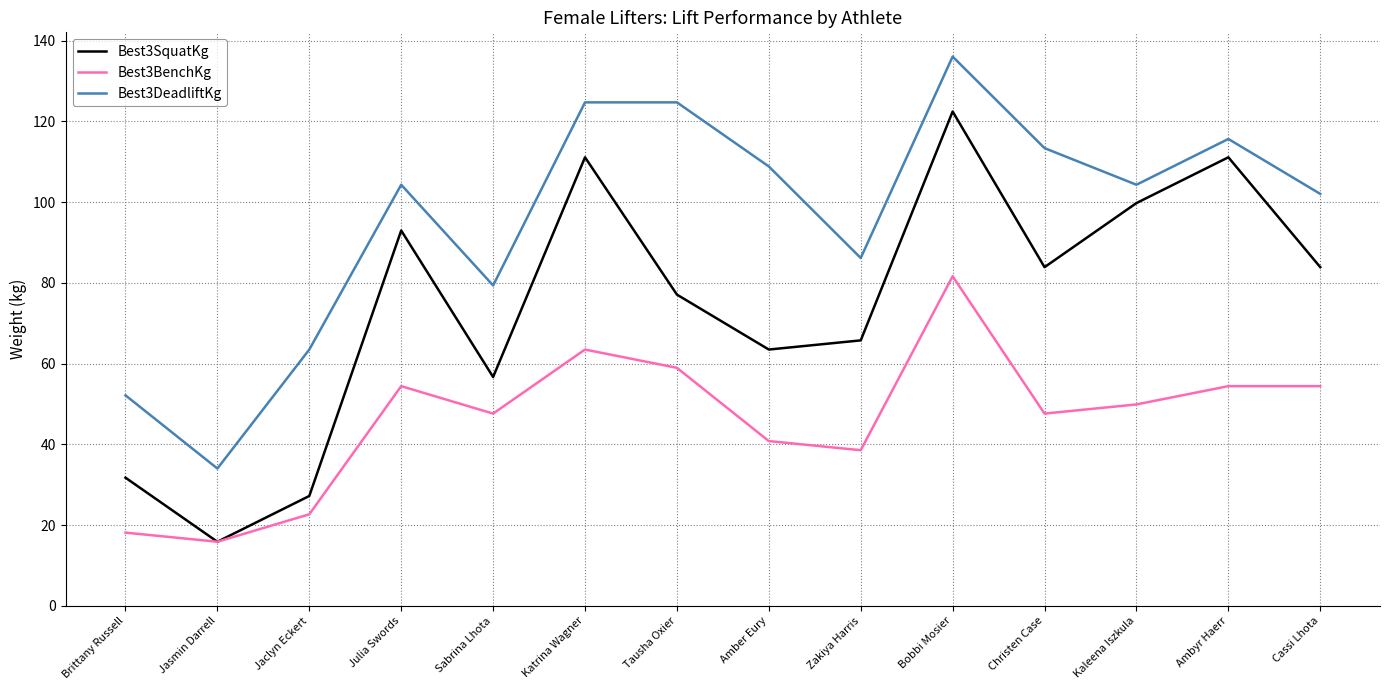

True or false: Best3SquatKg and Best3DeadliftKg cross at least once.

False